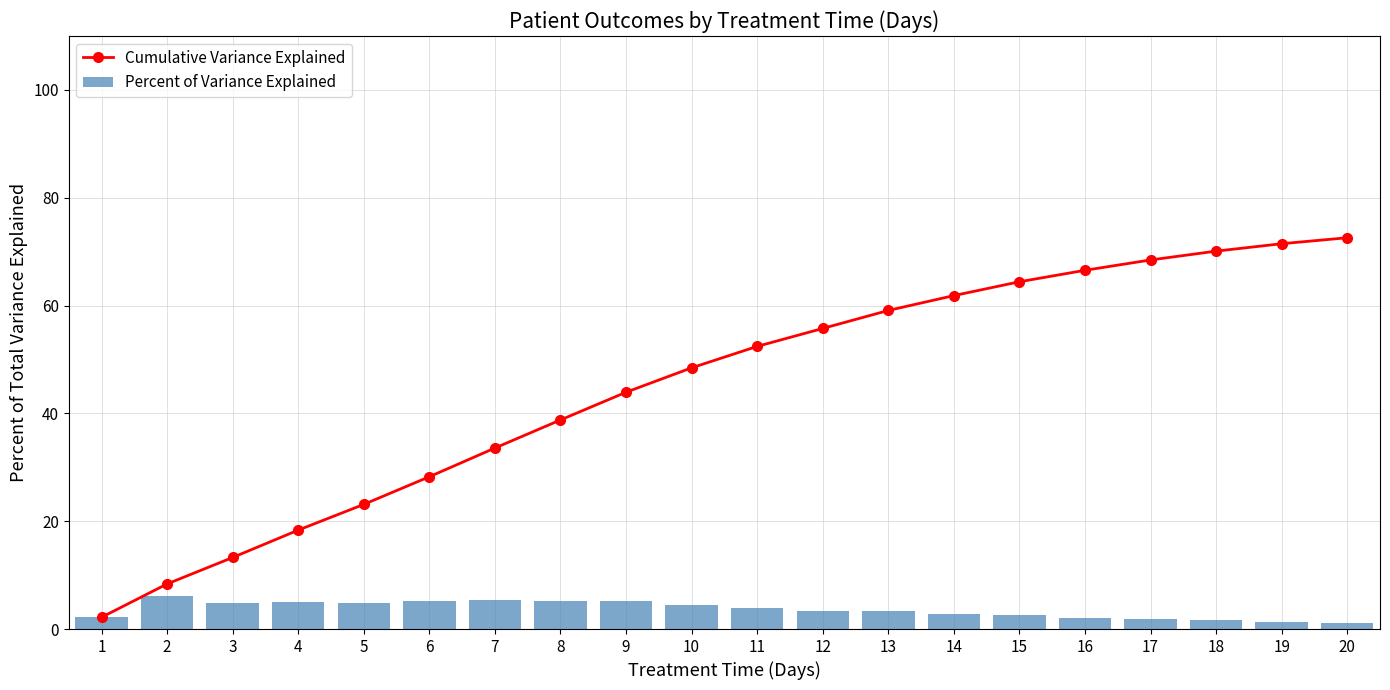

What is the difference between the highest and lowest values at 6?

23.1